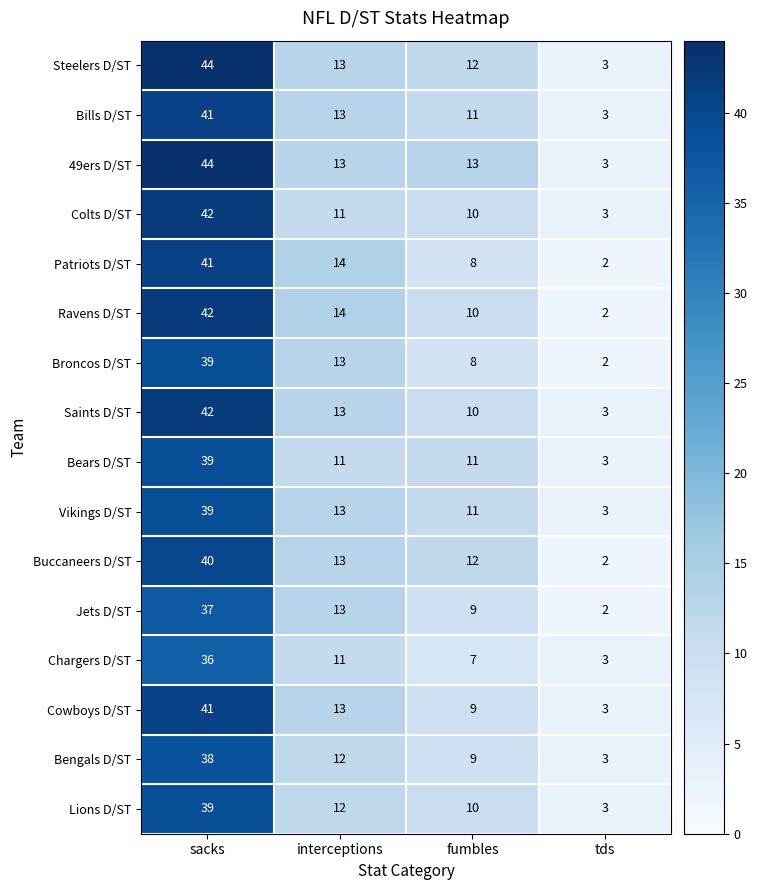

The value of Vikings D/ST at sacks is 23. True or false?

False